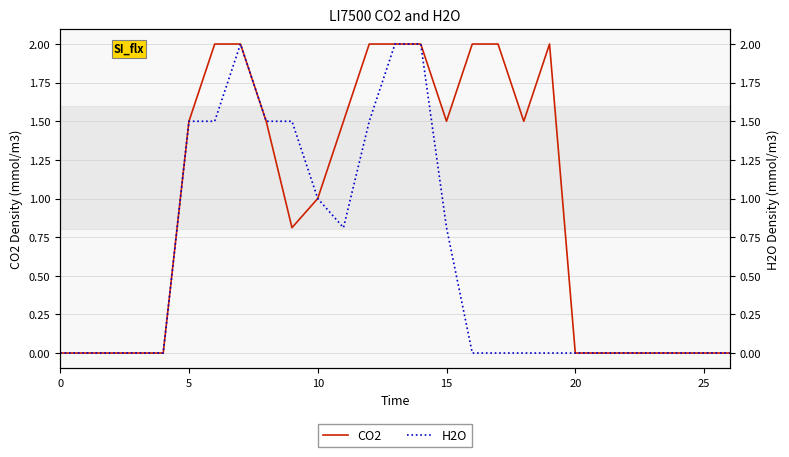

What is the difference between the H2O values at 26 and 10?

1.0